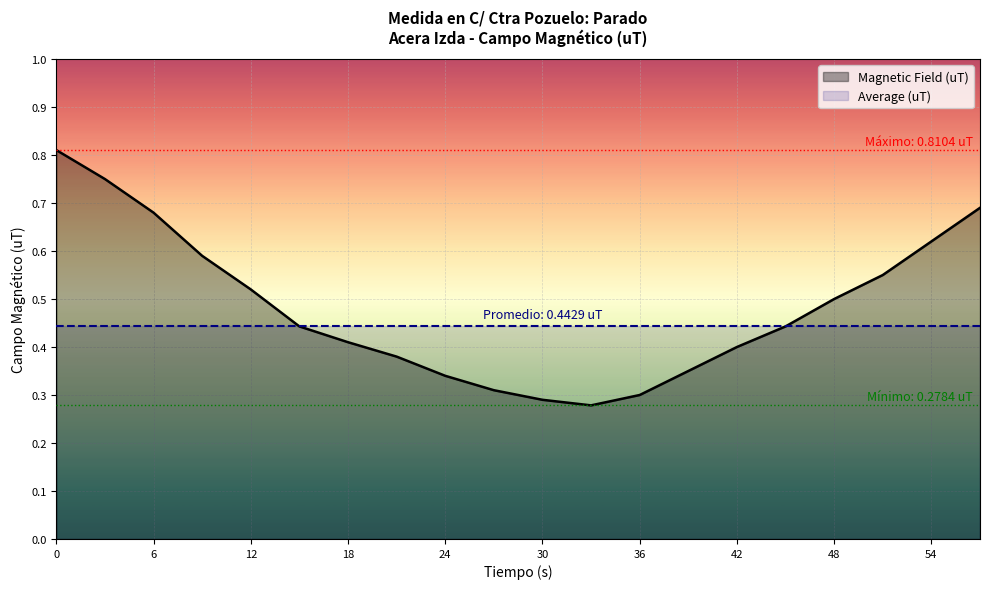

Where is the data nearest to the value 0?

33